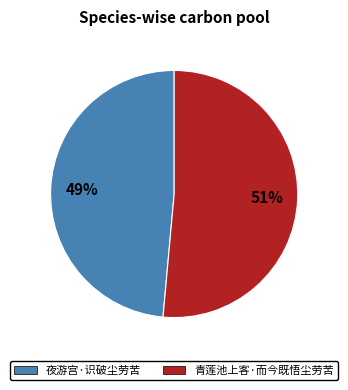

The 夜游宫·识破尘劳苦 slice represents 40% of the pie. True or false?

False